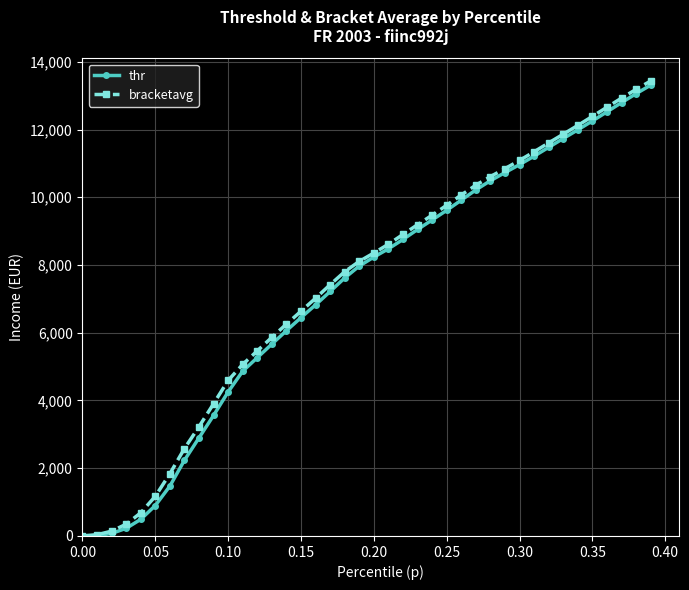

What is the maximum value for thr?

13310.8